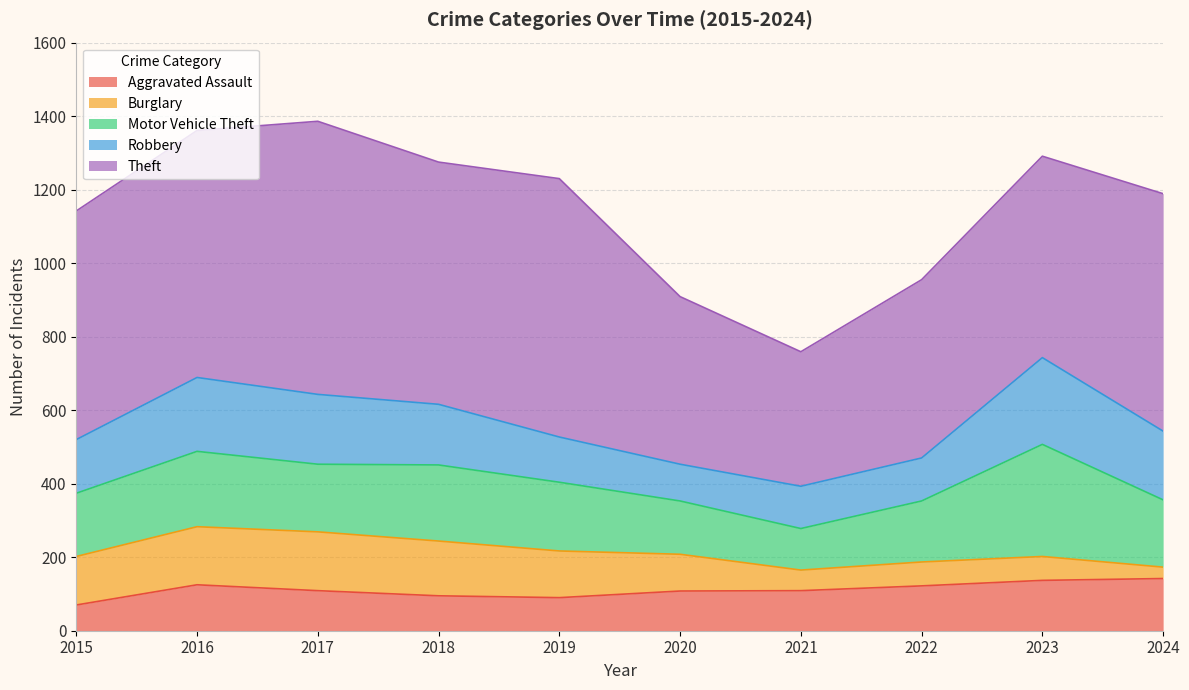

In Motor Vehicle Theft, how many points are lower than both neighbors (excluding endpoints)?

2